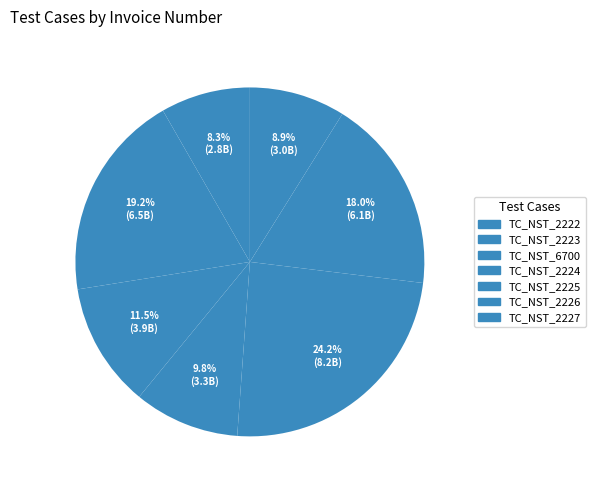

Count the number of slices in the pie.

7